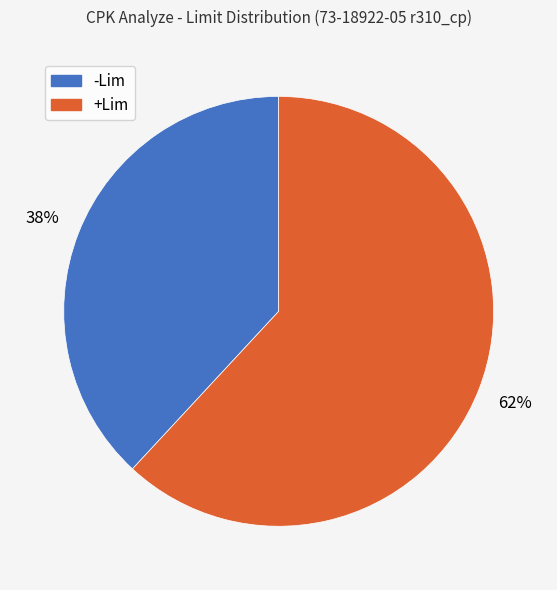

Which slice represents more than half of the pie?

+Lim